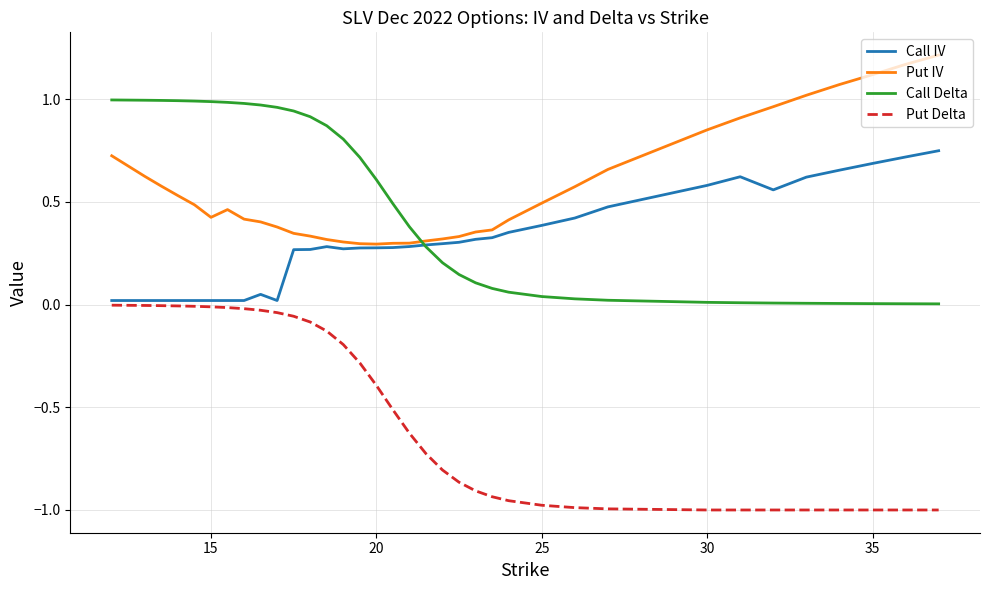

Which series has the largest total across all categories?

Put IV